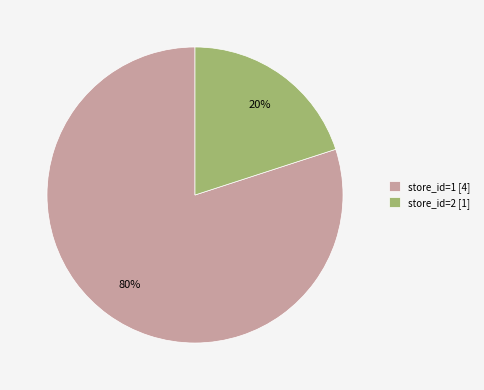

Do store_id=1 [4] and store_id=2 [1] together represent more than half of the pie?

Yes